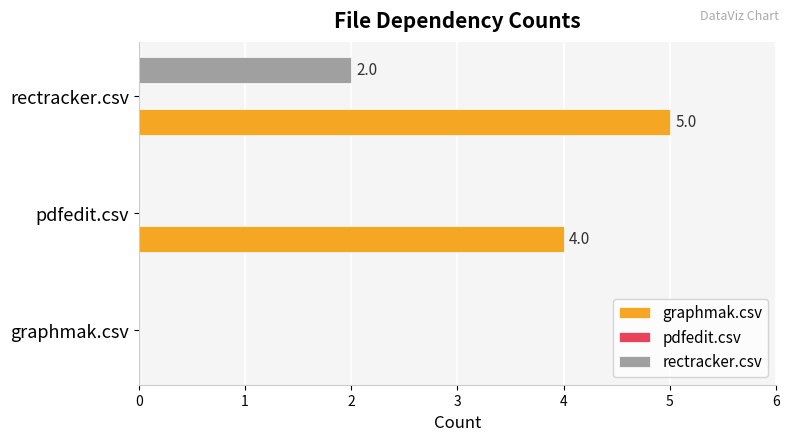

Is it true that graphmak.csv equals 4 at pdfedit.csv?

True